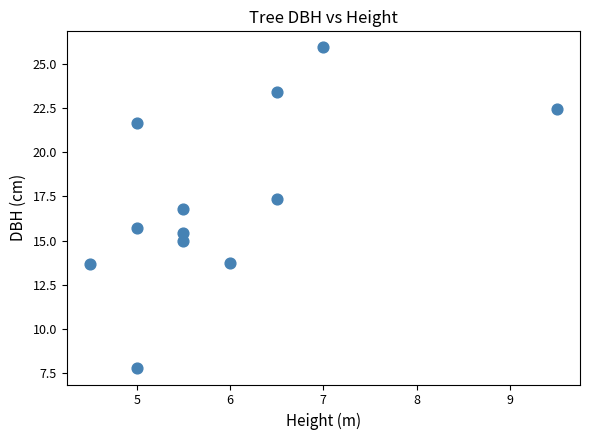

What is the average Y value?

17.4